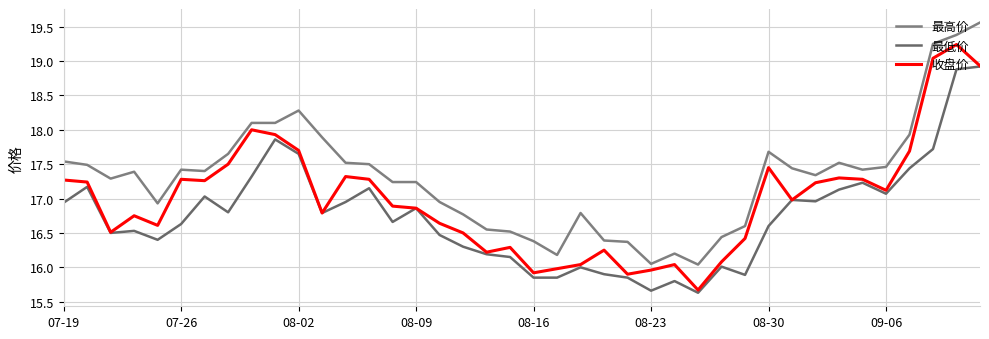

Count the number of data series in this chart.

3